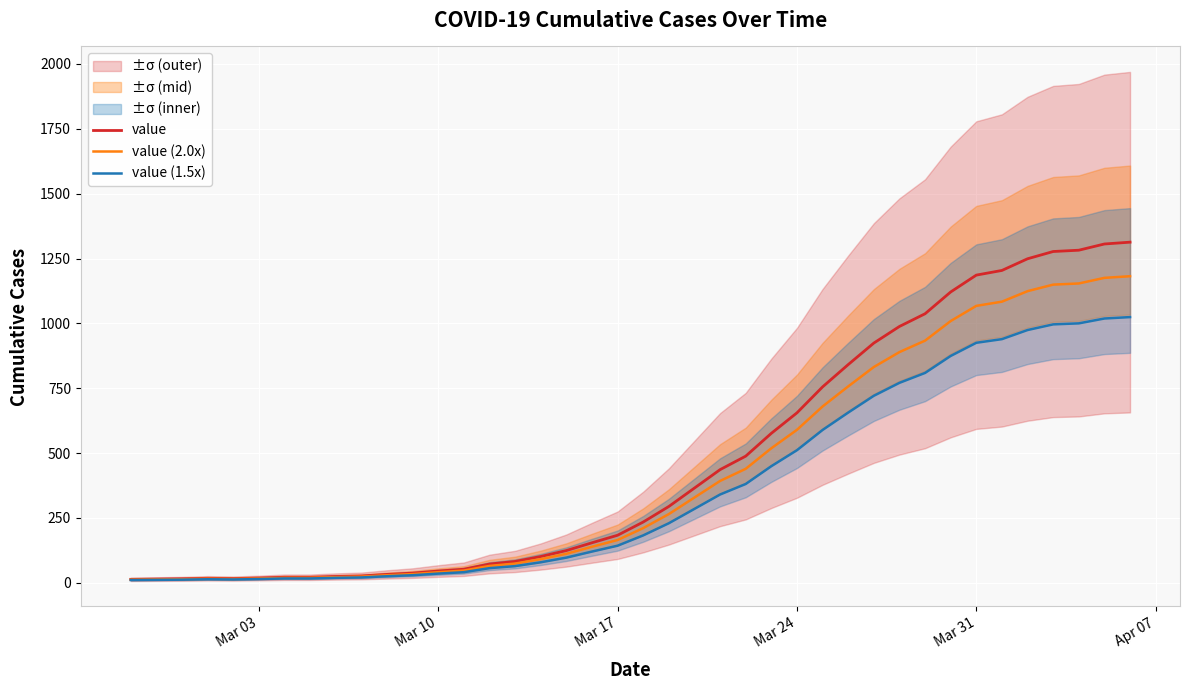

What is the value of the value (1.5x) point at the 25th from the left?

380.6